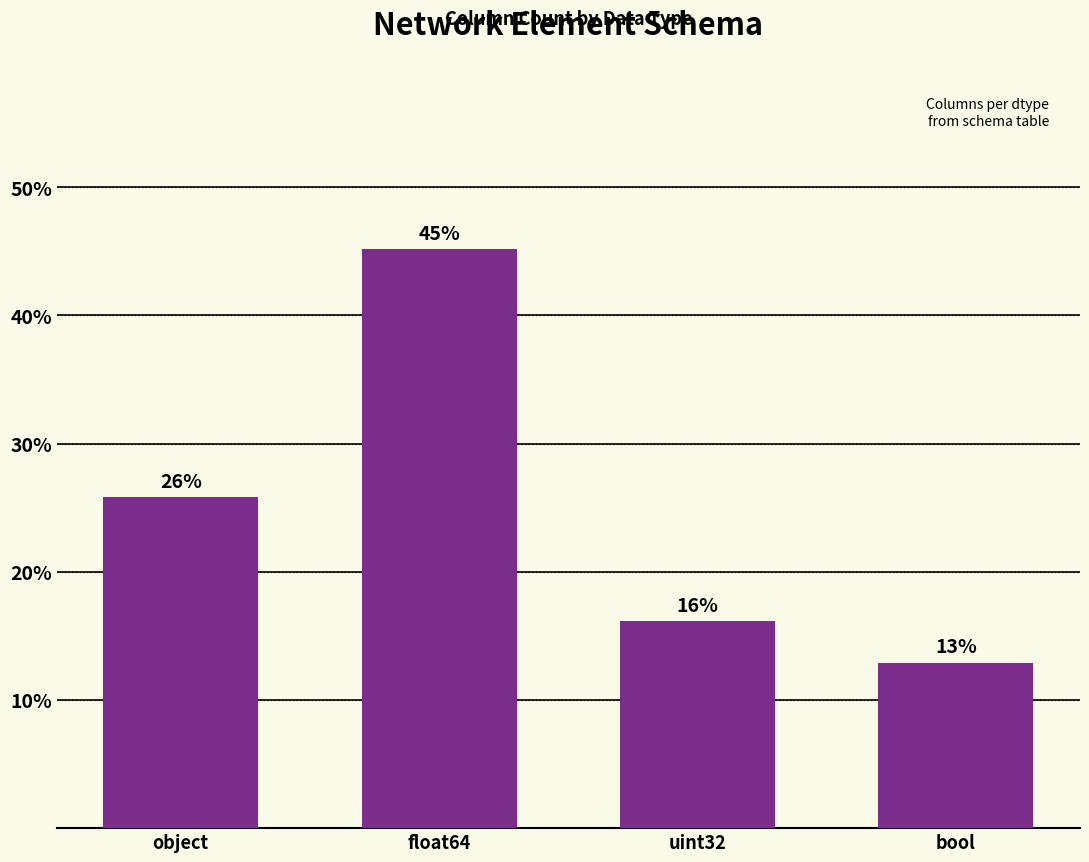

What is the change in value from object to uint32?

-9.7